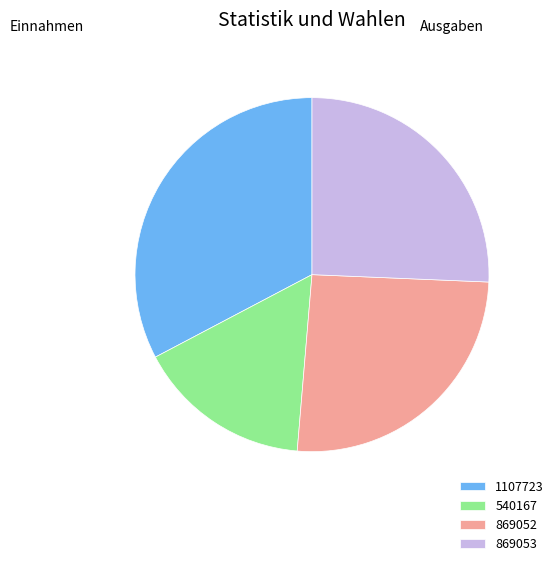

The 540167 slice represents 16% of the pie. True or false?

True